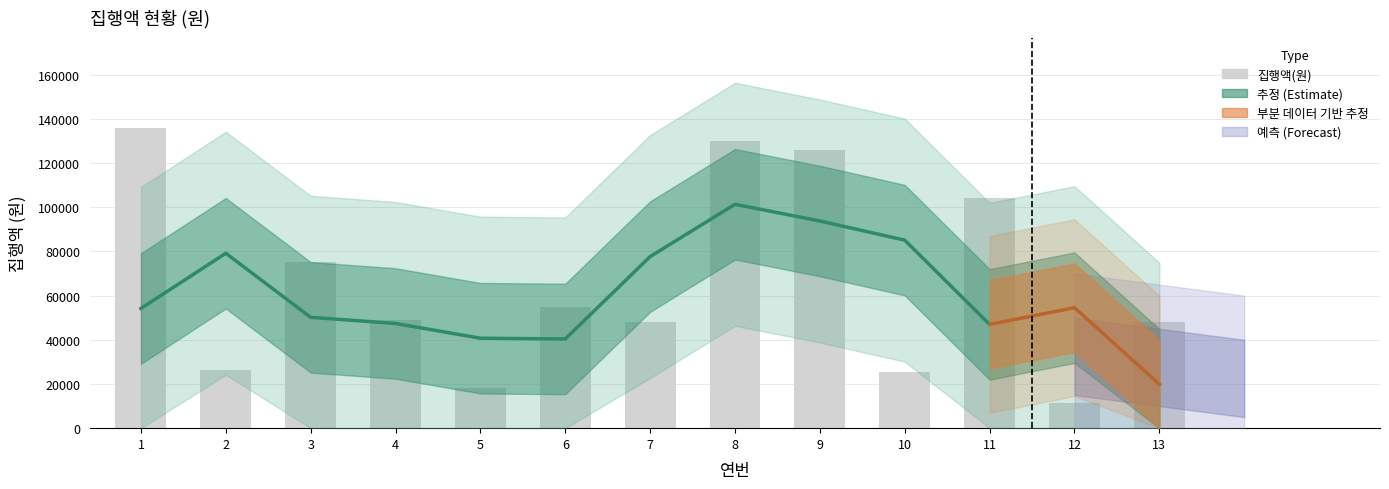

Does the chart contain stacked bars?

No